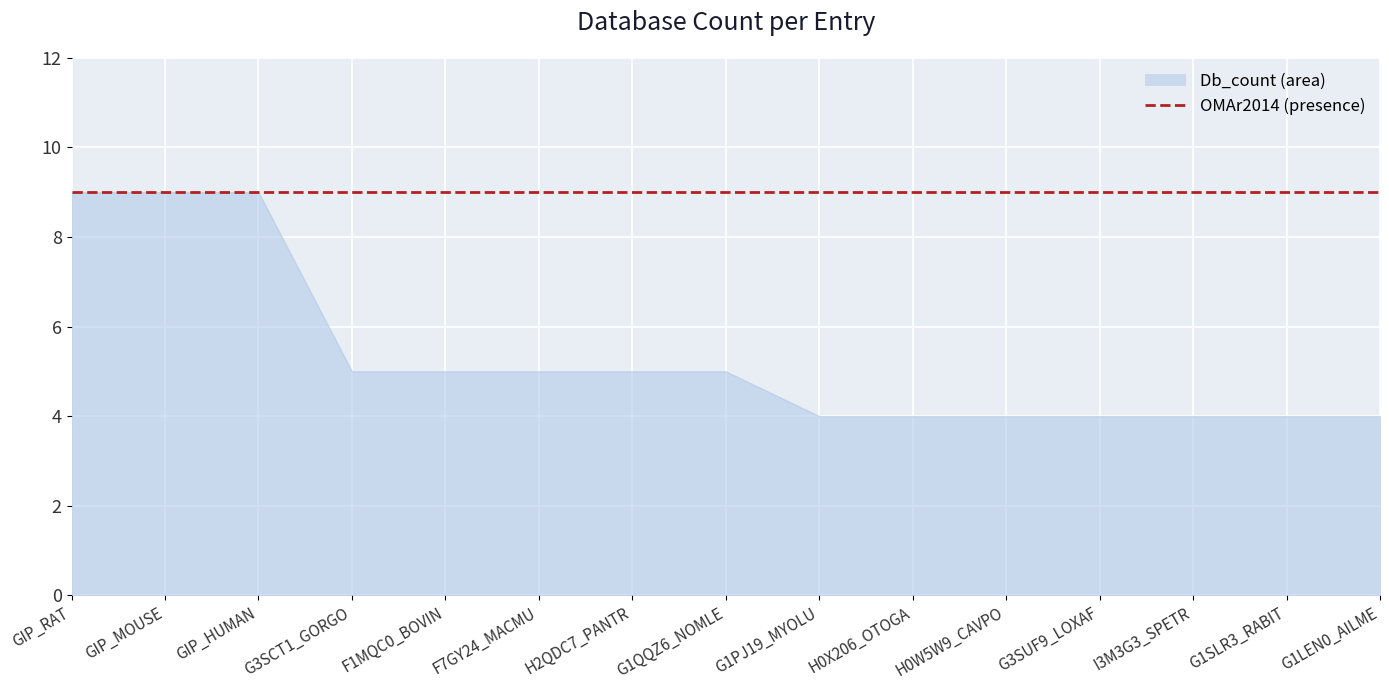

What is the label of the 11th point from the left?

H0W5W9_CAVPO